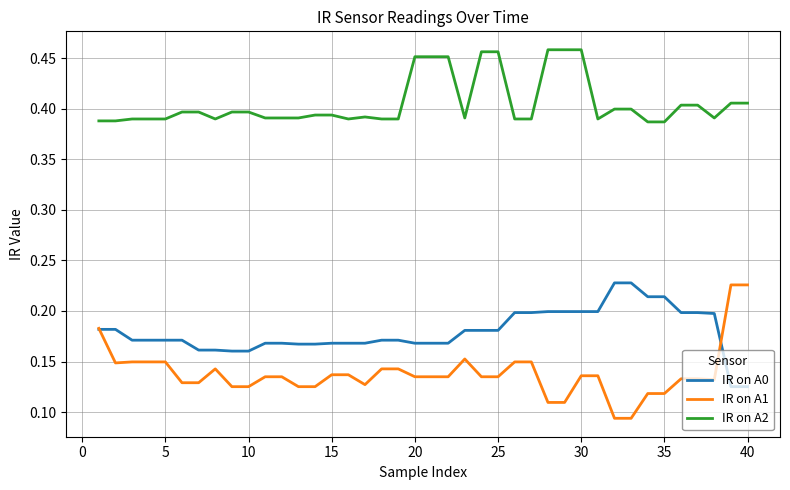

True or false: IR on A1 and IR on A2 cross at least once.

False